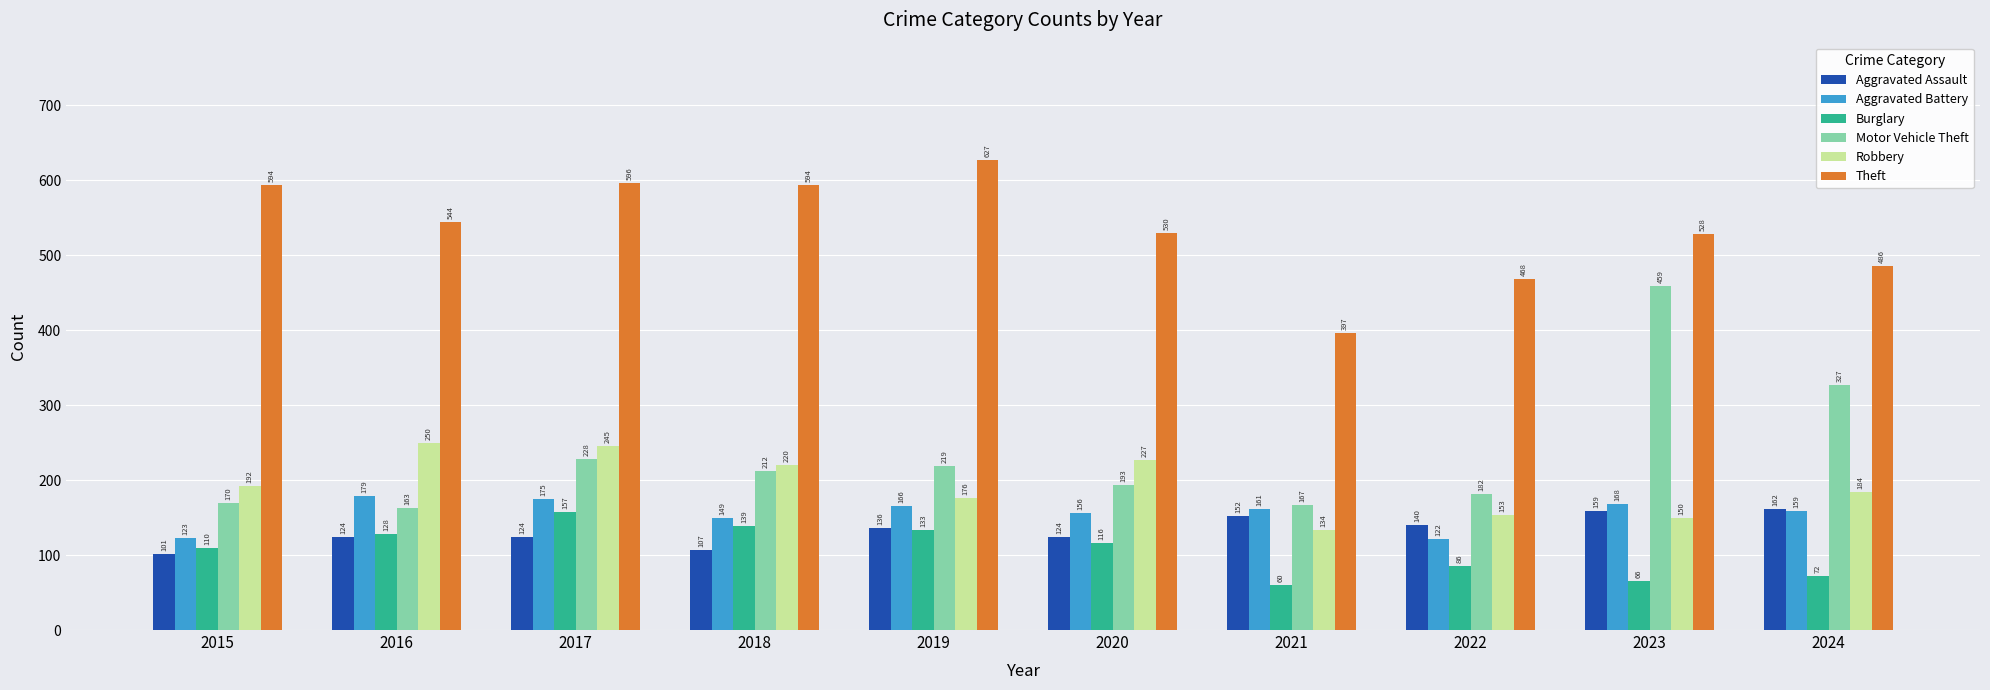

Which series has the largest total across all categories?

Theft